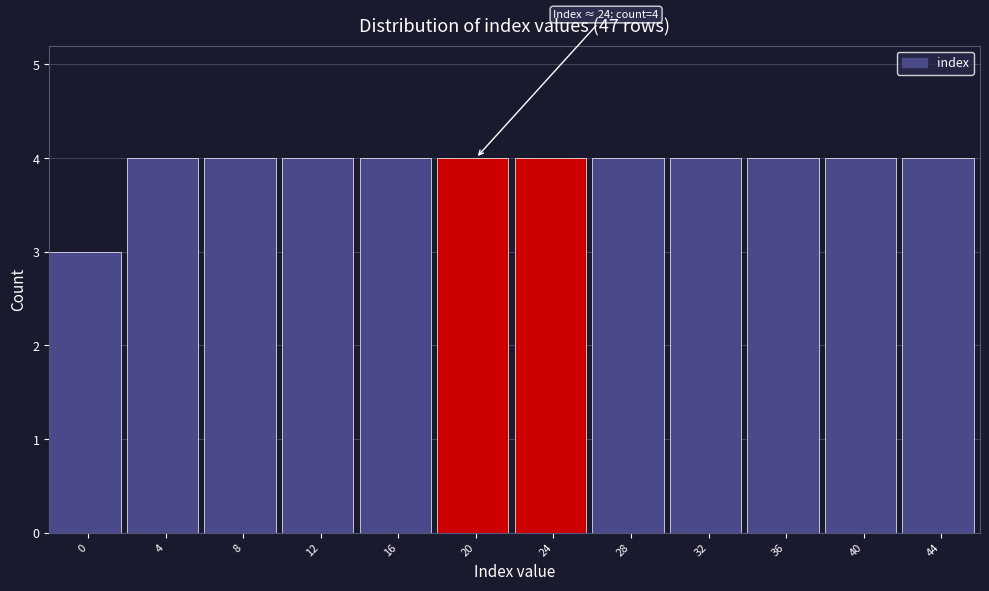

Reading left to right, what are all the values shown in this chart?

3	4	4	4	4	4	4	4	4	4	4	4